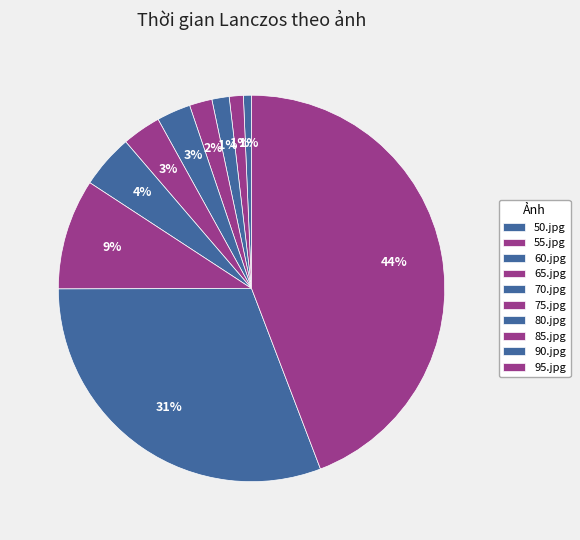

How many slices are in this pie chart?

10